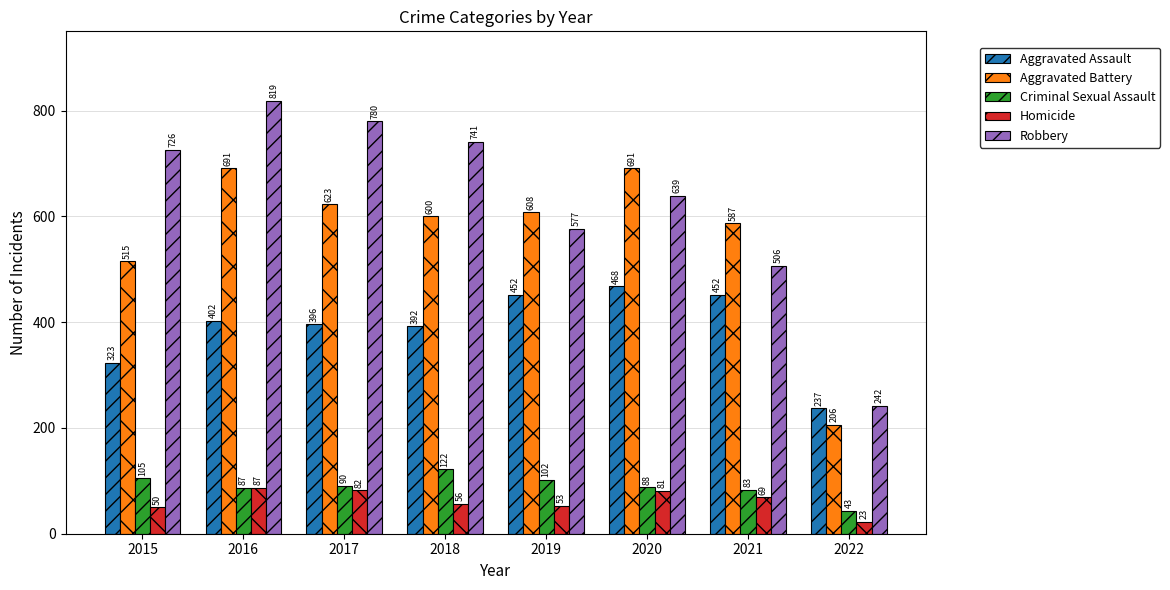

True or false: Criminal Sexual Assault has a value of 139 at 2019.

False